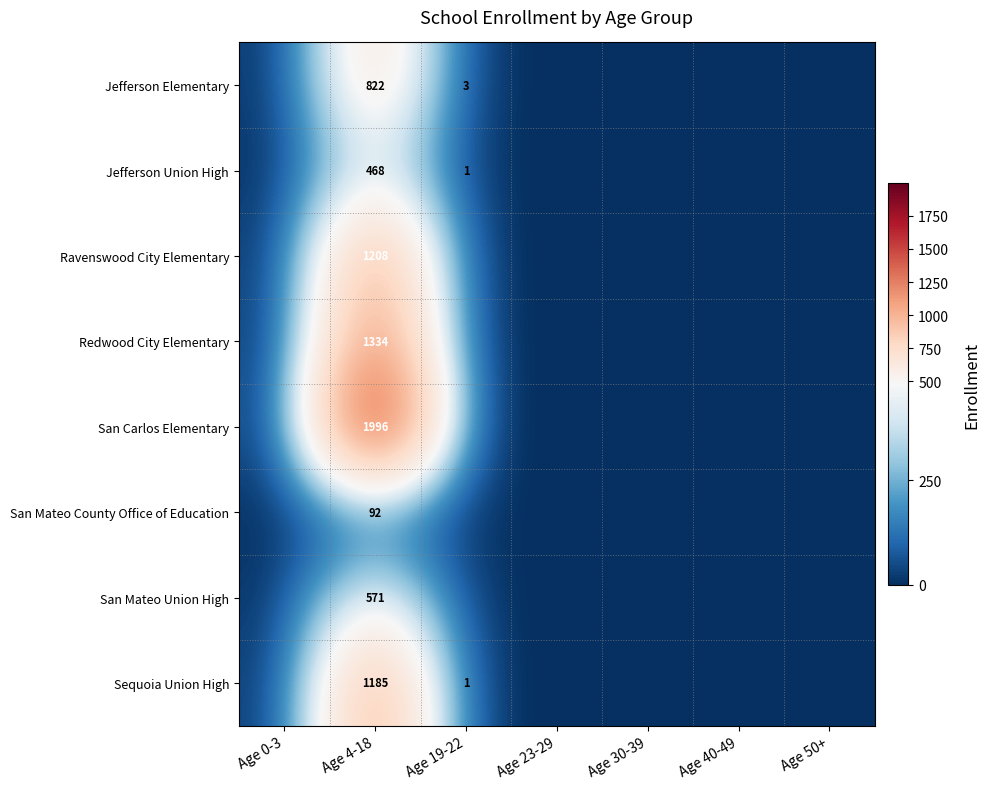

What is the spread (max minus min) of values at Age 19-22?

3